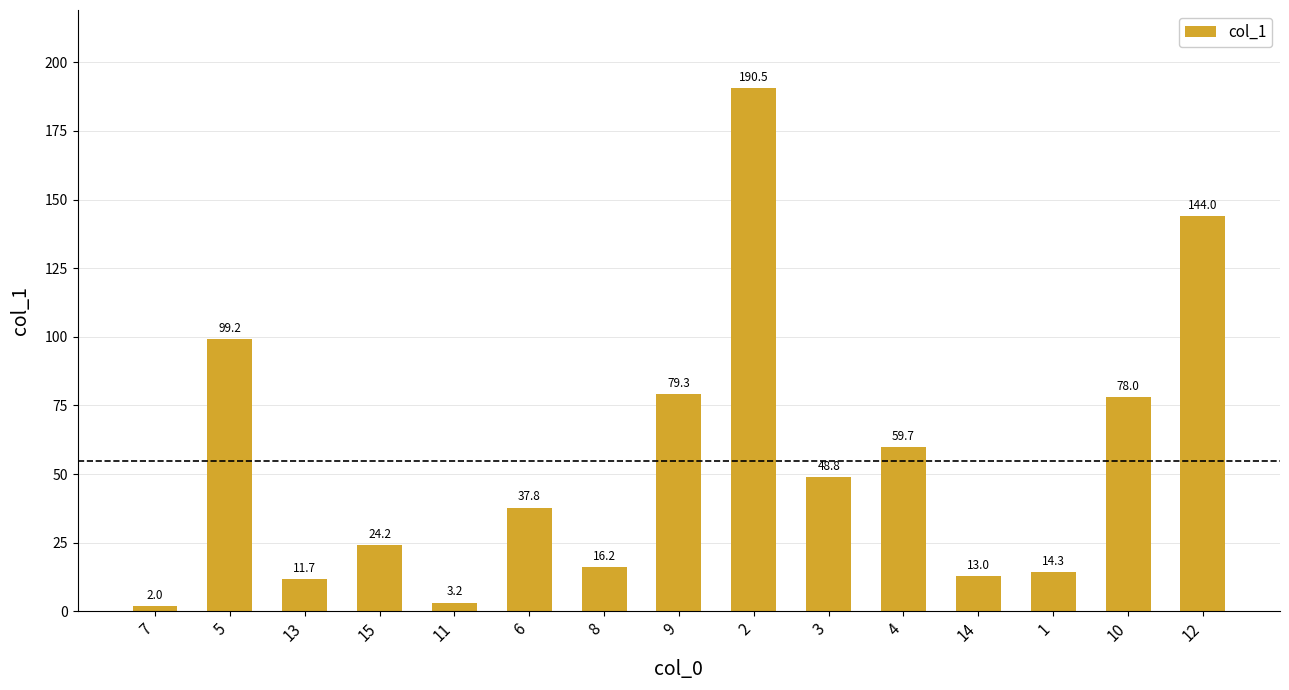

What is the ratio of the value at 2 to the value at 12?

1.3